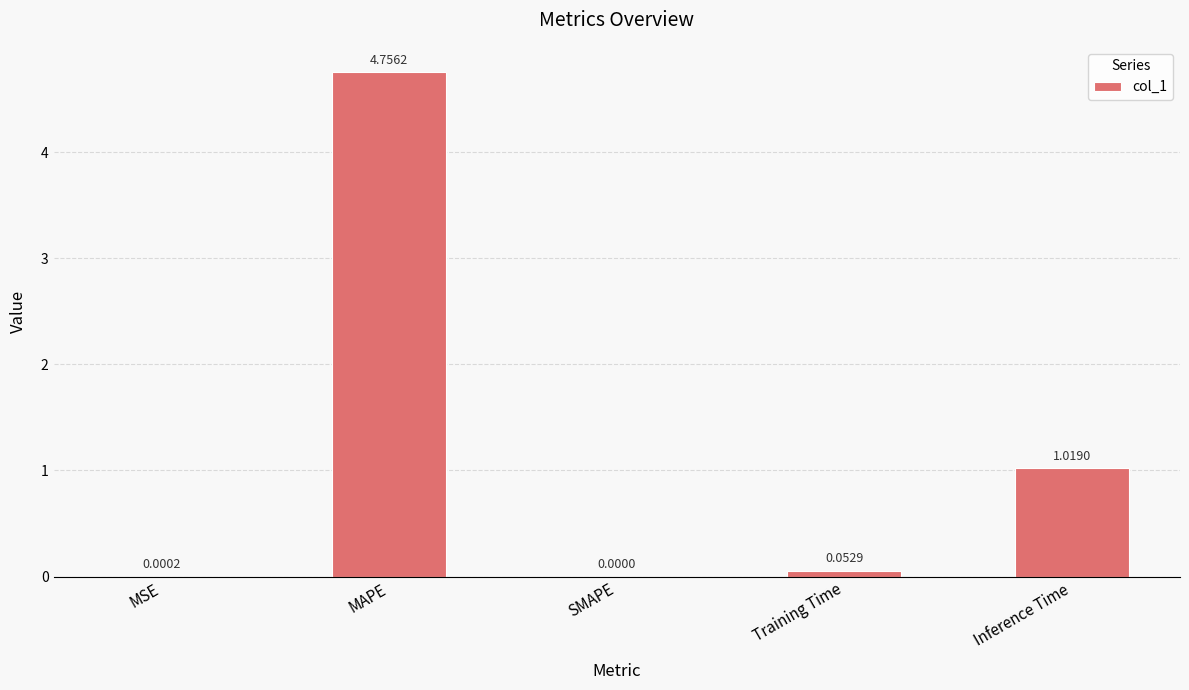

What is the sum of all values?

5.8